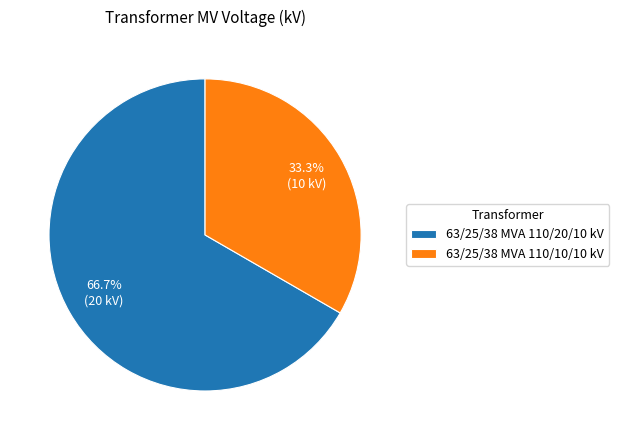

Do 63/25/38 MVA 110/10/10 kV and 63/25/38 MVA 110/20/10 kV together represent more than half of the pie?

Yes